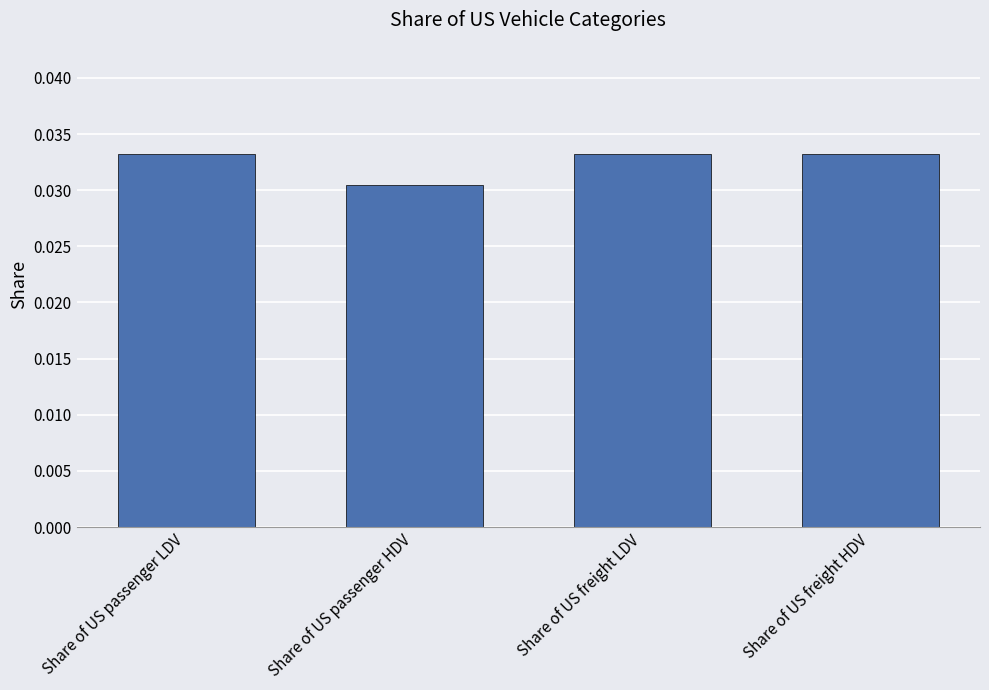

At which label is the value closest to 0?

Share of US passenger HDV